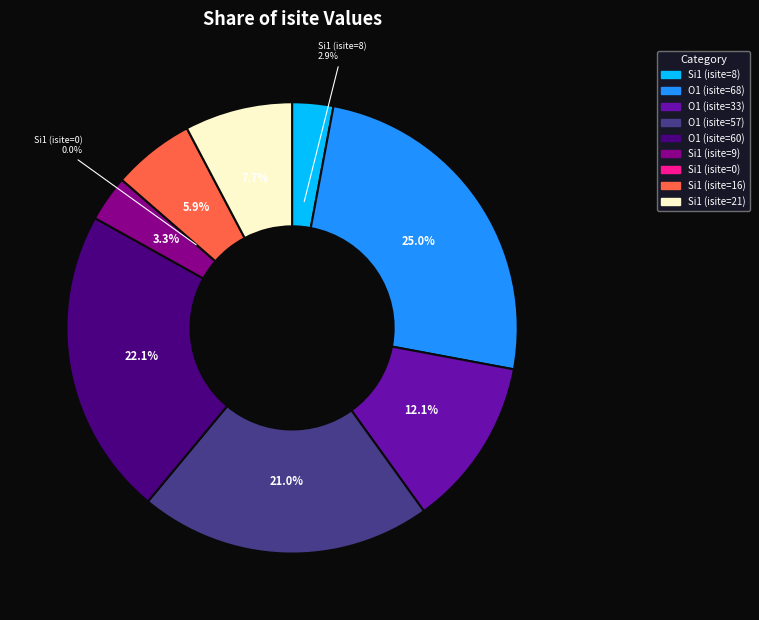

Does Si1 (isite=0) represent more than half of the total?

No